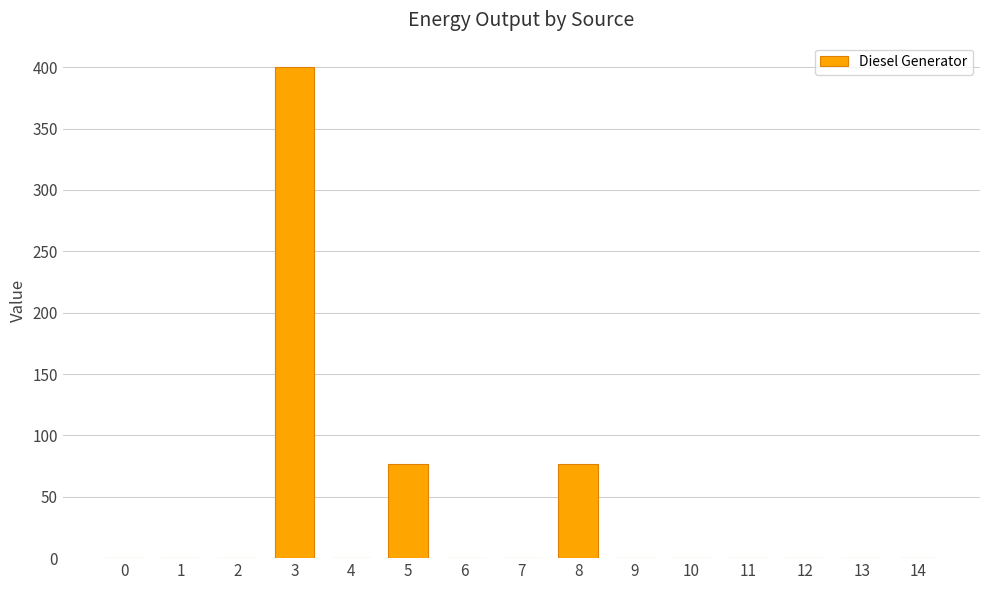

Is it true that the value at 11 is 261?

False